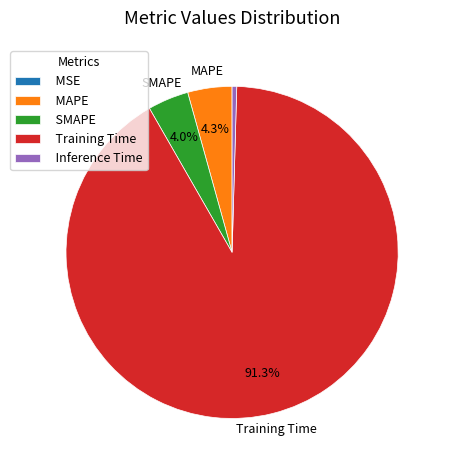

Is there a majority slice in this chart?

Yes